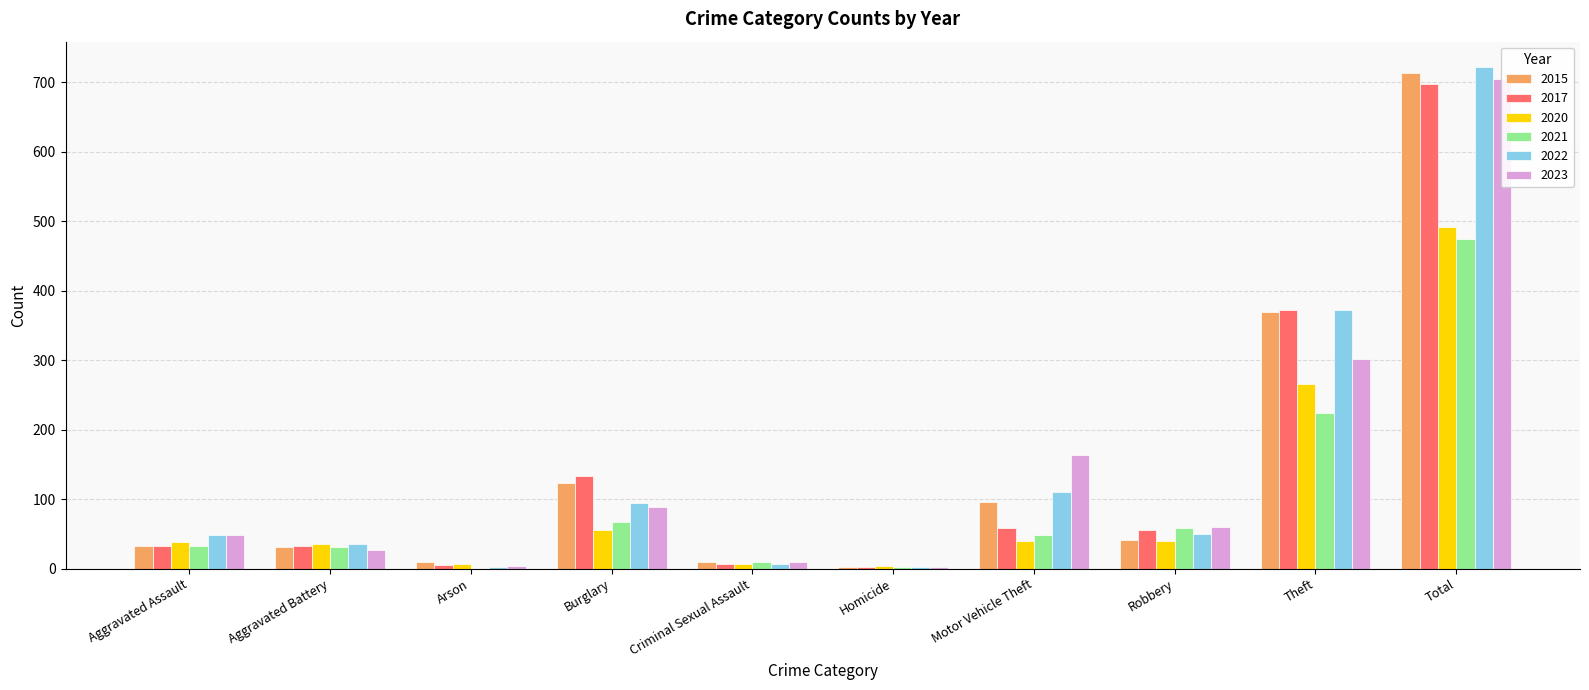

What are all the series names shown in the legend?

2015, 2017, 2020, 2021, 2022, 2023